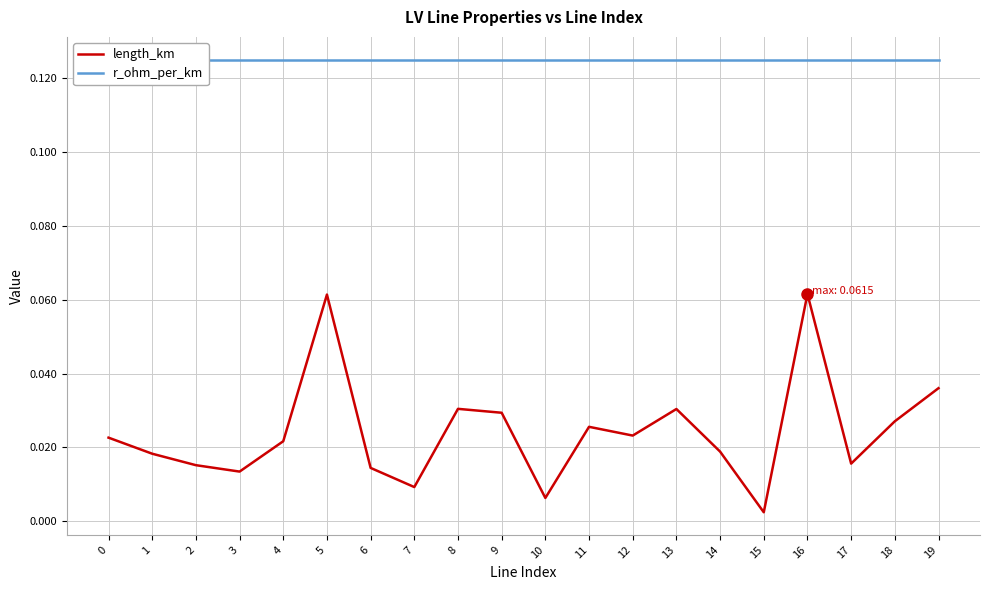

True or false: length_km and r_ohm_per_km intersect in this chart.

False